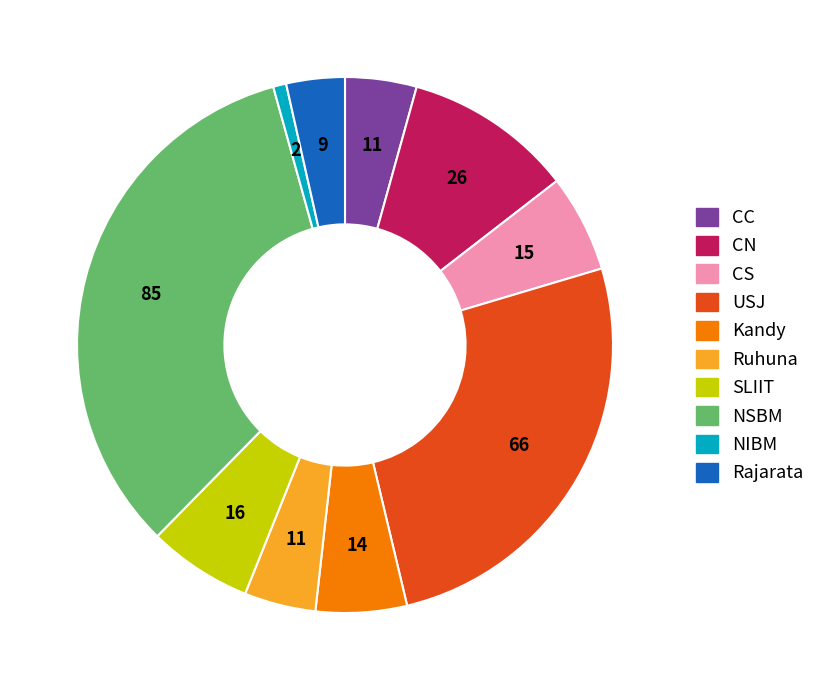

Count the number of slices in the pie.

10